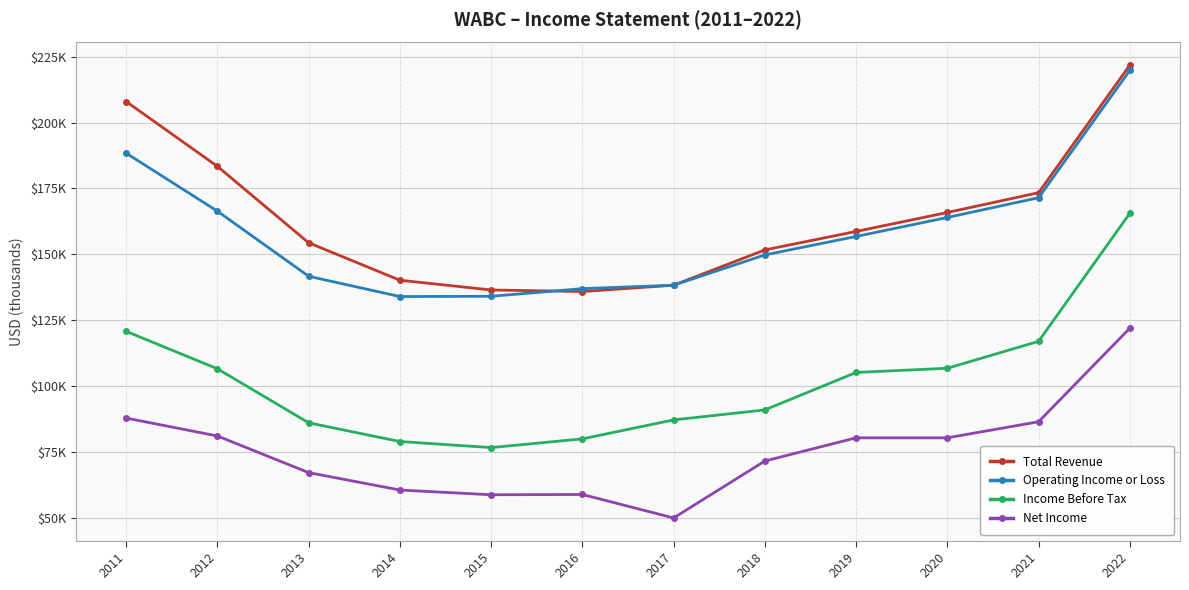

Does the chart have visible grid lines?

Yes